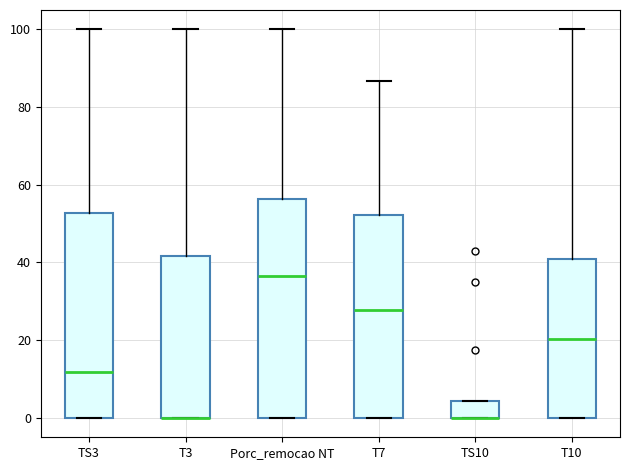

Where does the upper whisker of the box for T3 end on the y-axis? The values are not printed on the chart, so give them approximately, as read against the axis.

100